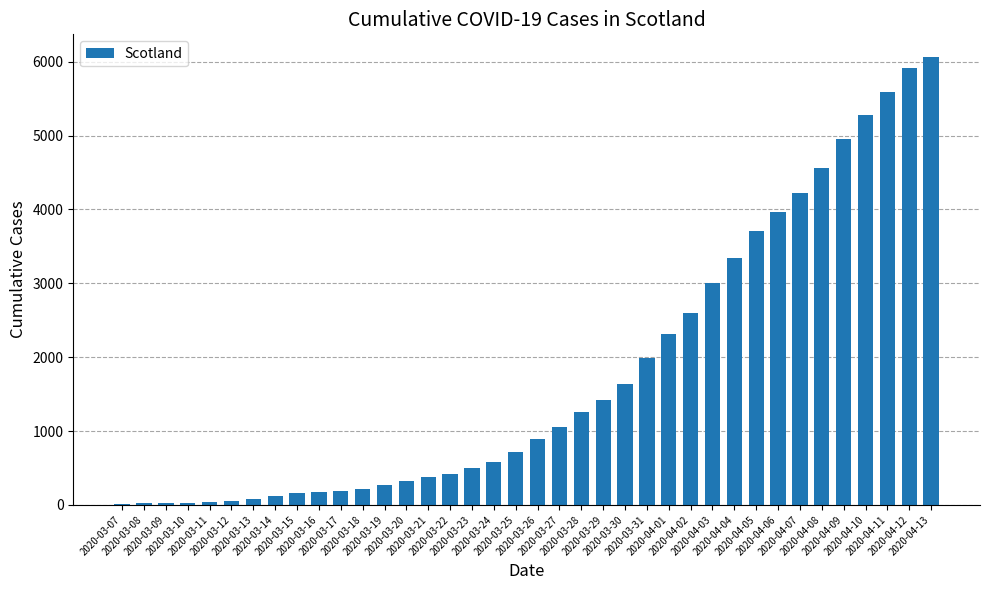

What is the greatest value displayed?

6067